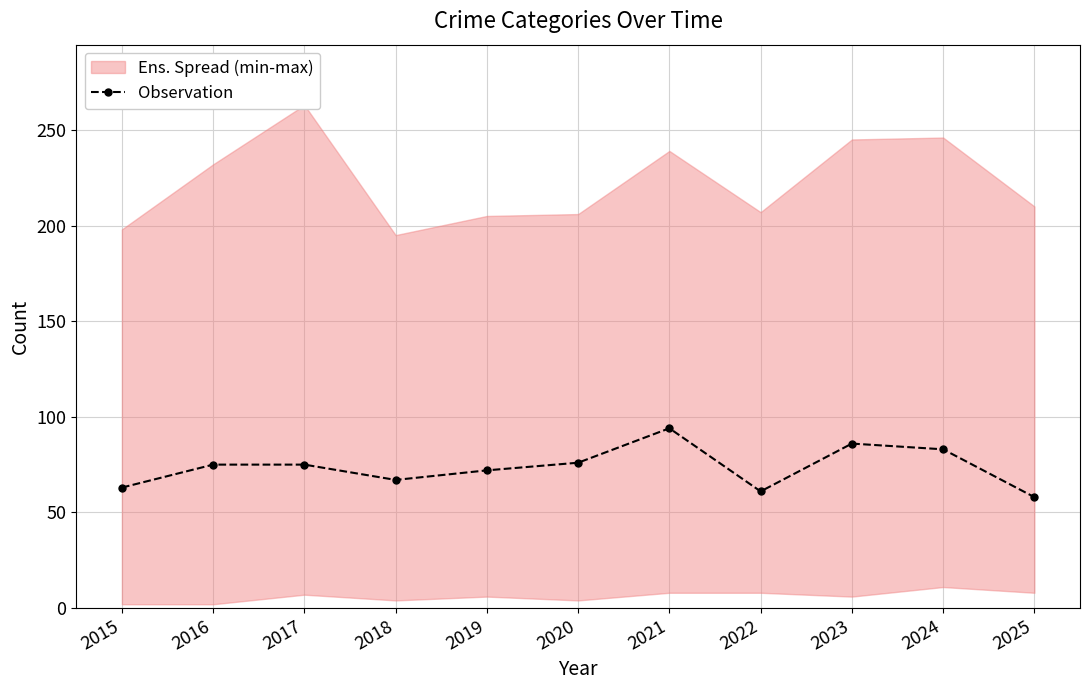

True or false: there are more than 1 points higher than both neighbors.

True